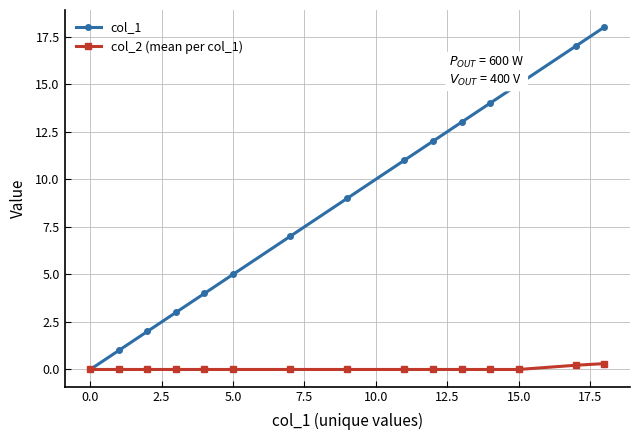

What is the average value of the col_1 series?

8.7